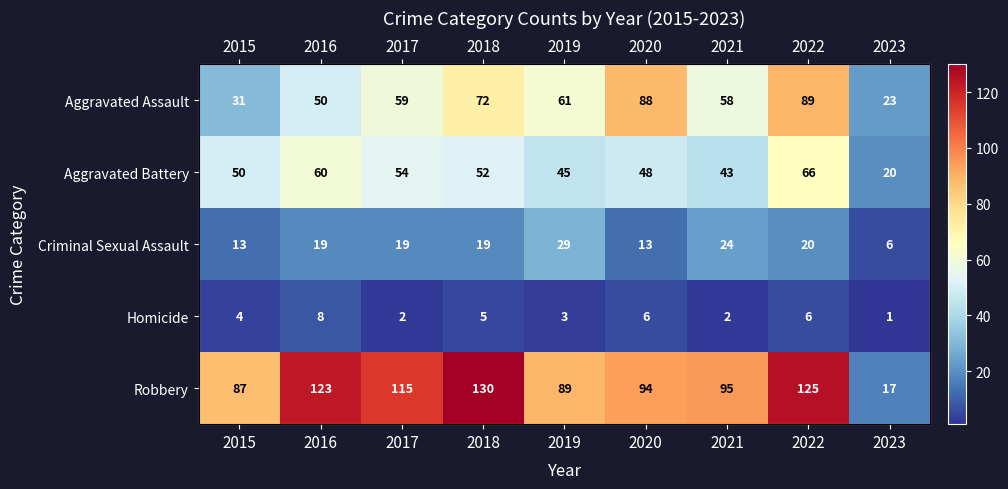

What is the maximum value for Criminal Sexual Assault?

29